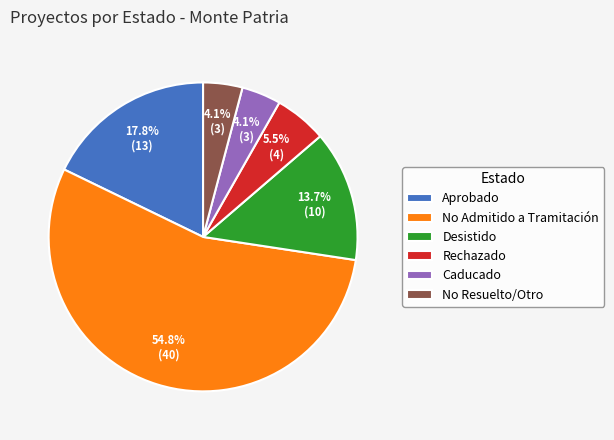

Which has a higher value, No Resuelto/Otro or Desistido?

Desistido